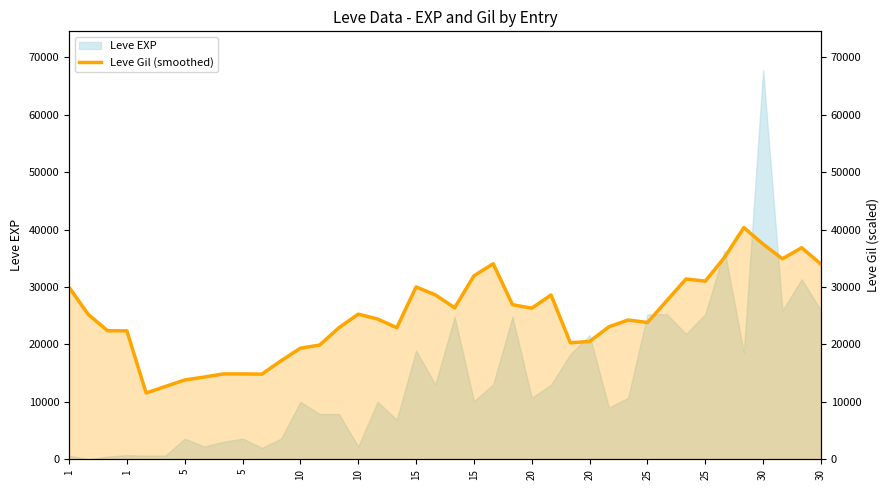

What is the sum of all values?

1002050.6